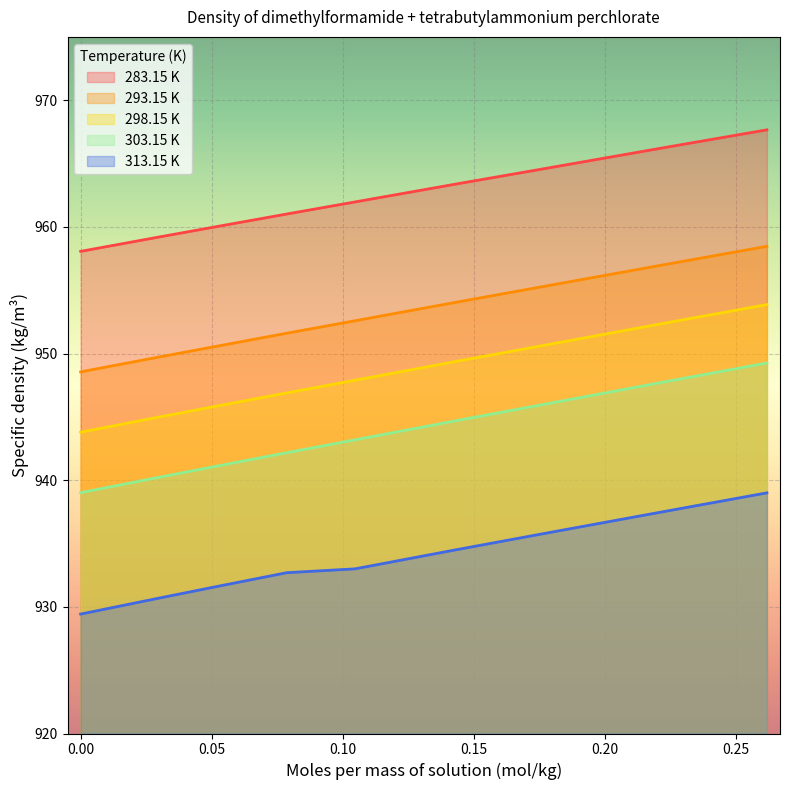

True or false: 298.15 K has more than 1 interior local peaks.

False